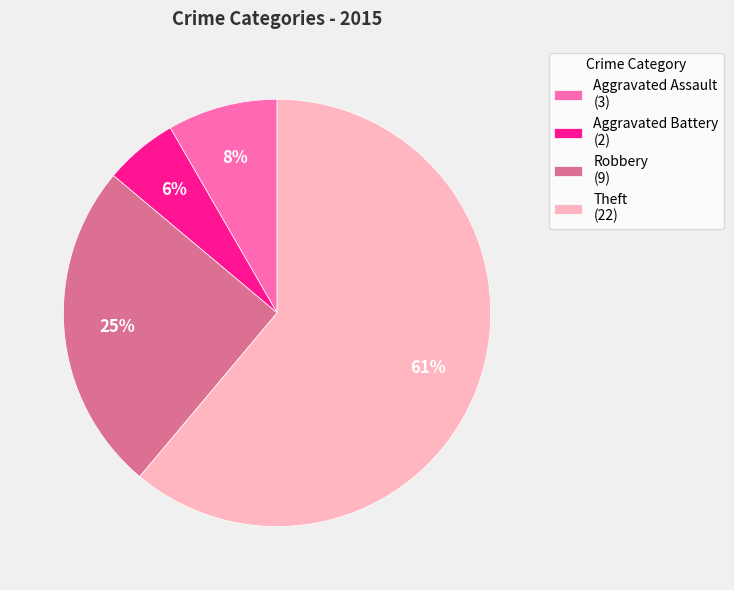

How many slices are in this pie chart?

4